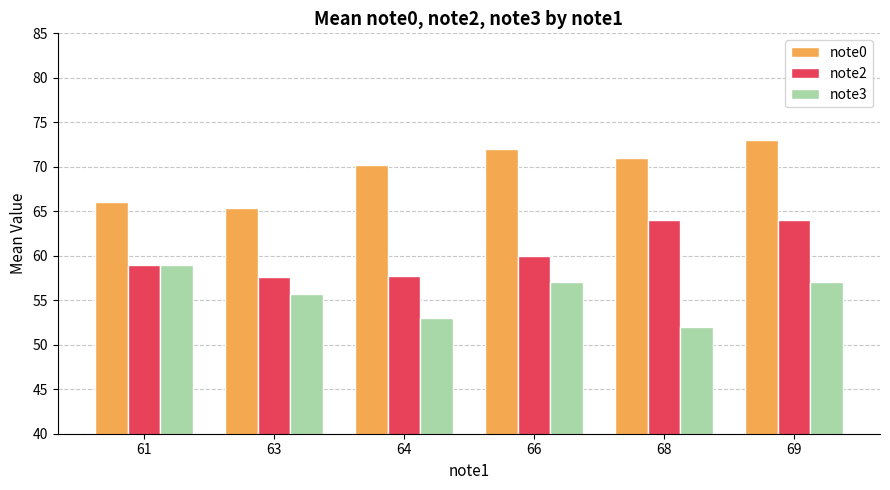

Is it true that note0 equals 38.9 at 66?

False